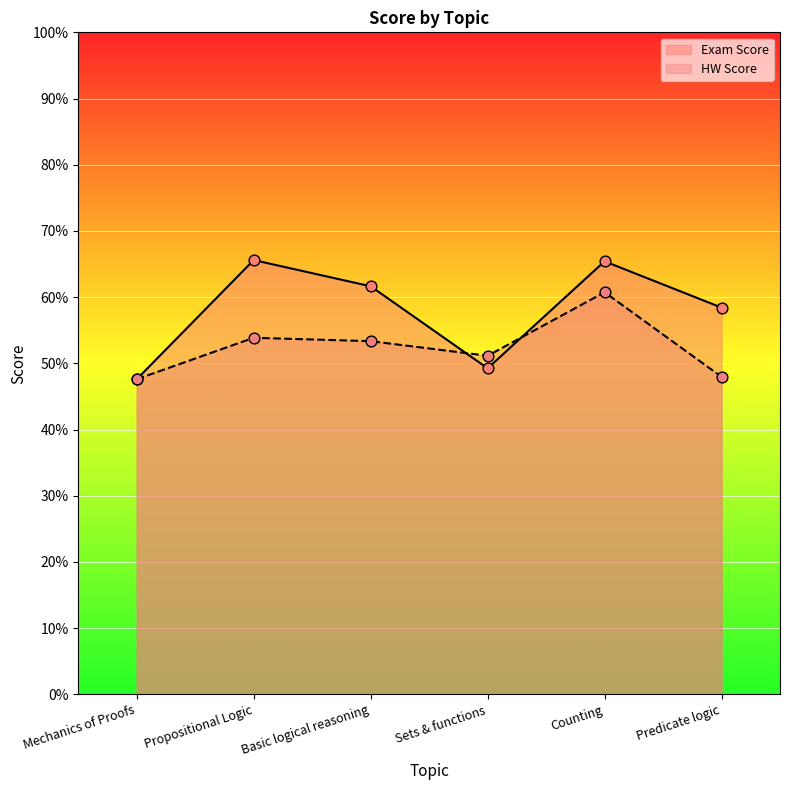

Is the value of HW Score at Propositional Logic greater than the value of Exam Score at Mechanics of Proofs?

Yes